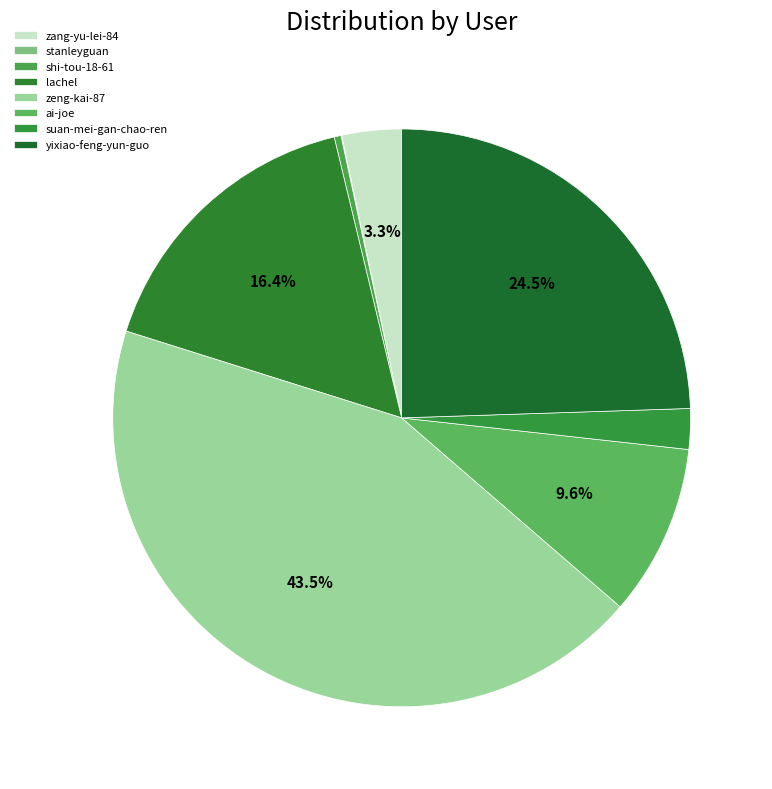

Which slice is the largest?

zeng-kai-87